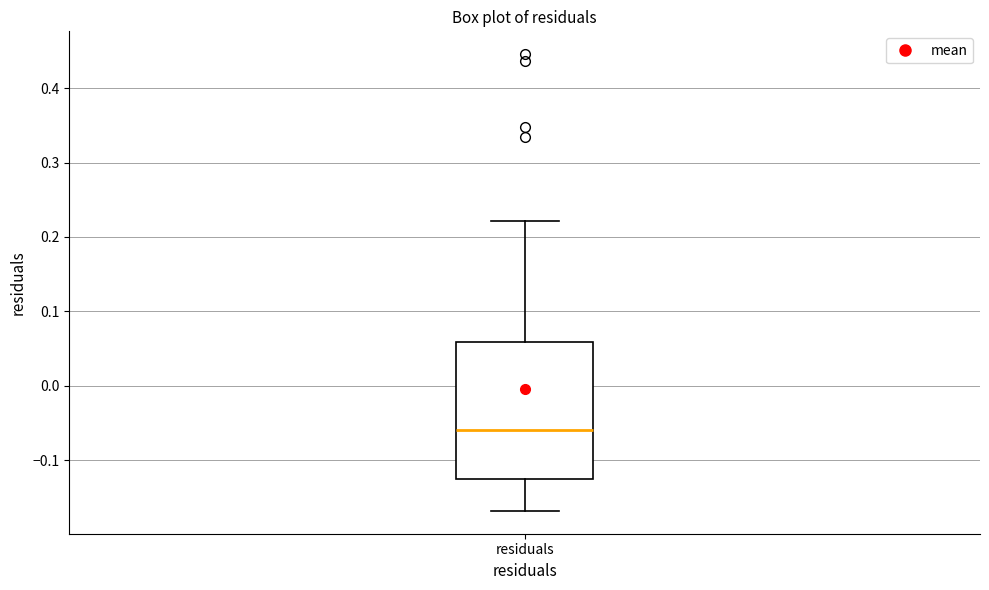

Transcribe this box plot: give where the median line is, the range the box spans, and where the two whiskers end, as read against the y-axis. The values are not printed on the chart, so give them approximately, as read against the axis.

median -0.06, box -0.13 to 0.06, whiskers -0.17 to 0.22